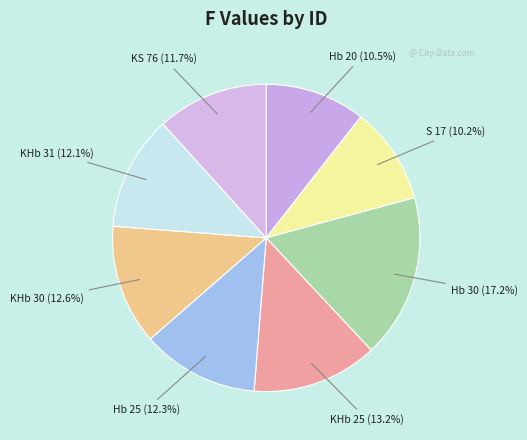

Count the number of slices in the pie.

8